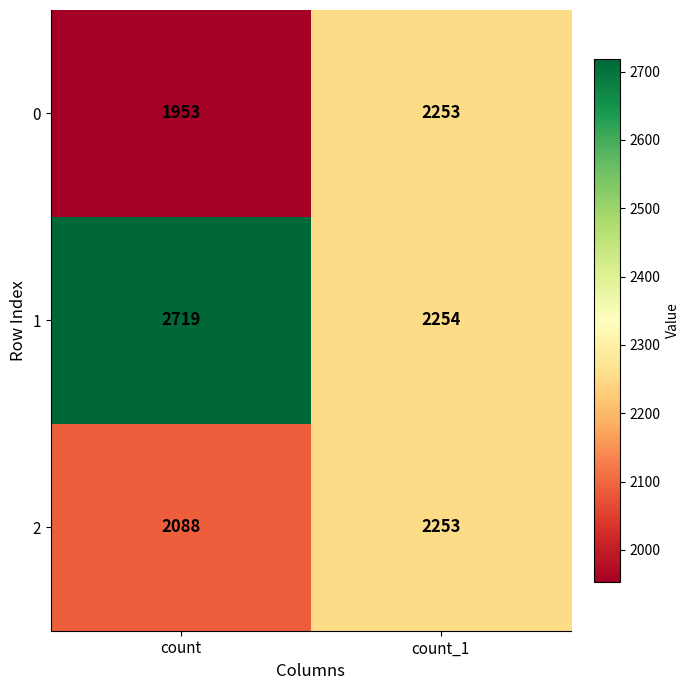

What is the total value across all series at count?

6760